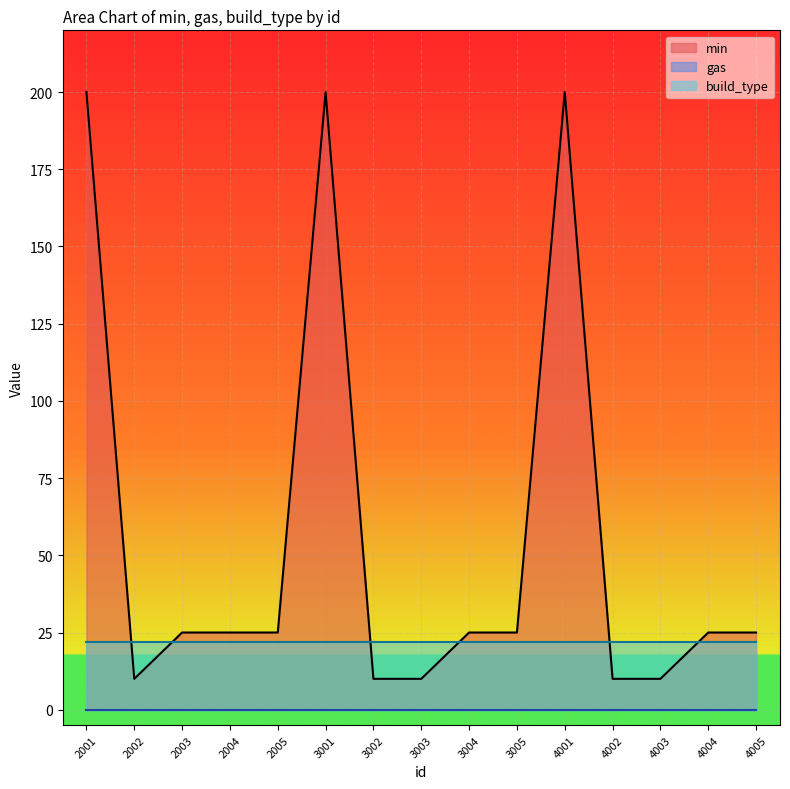

List the series in order of their peak value, highest first.

min, build_type, gas